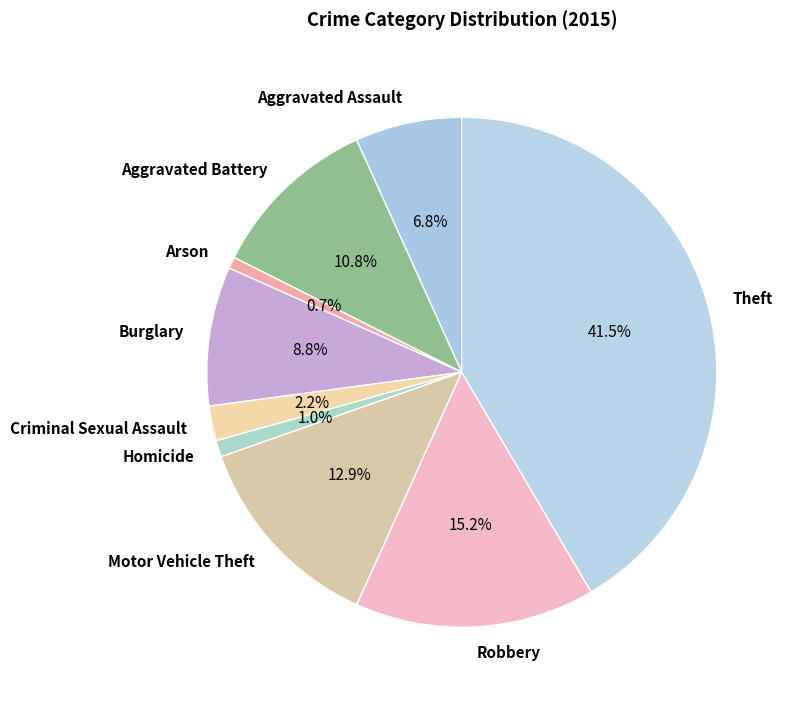

True or false: Aggravated Assault accounts for 1% of the total.

False